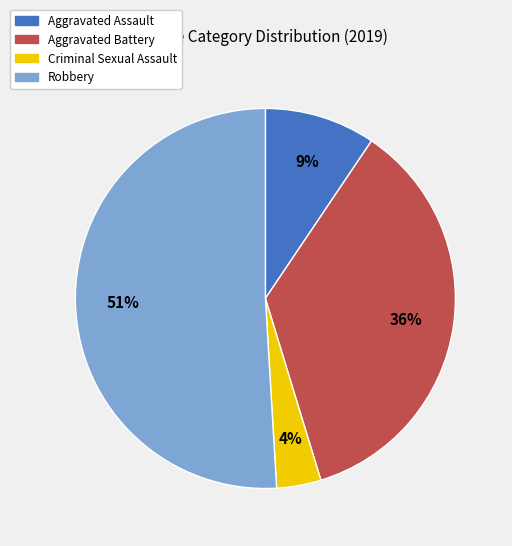

What is the smallest slice in the pie chart?

Criminal Sexual Assault